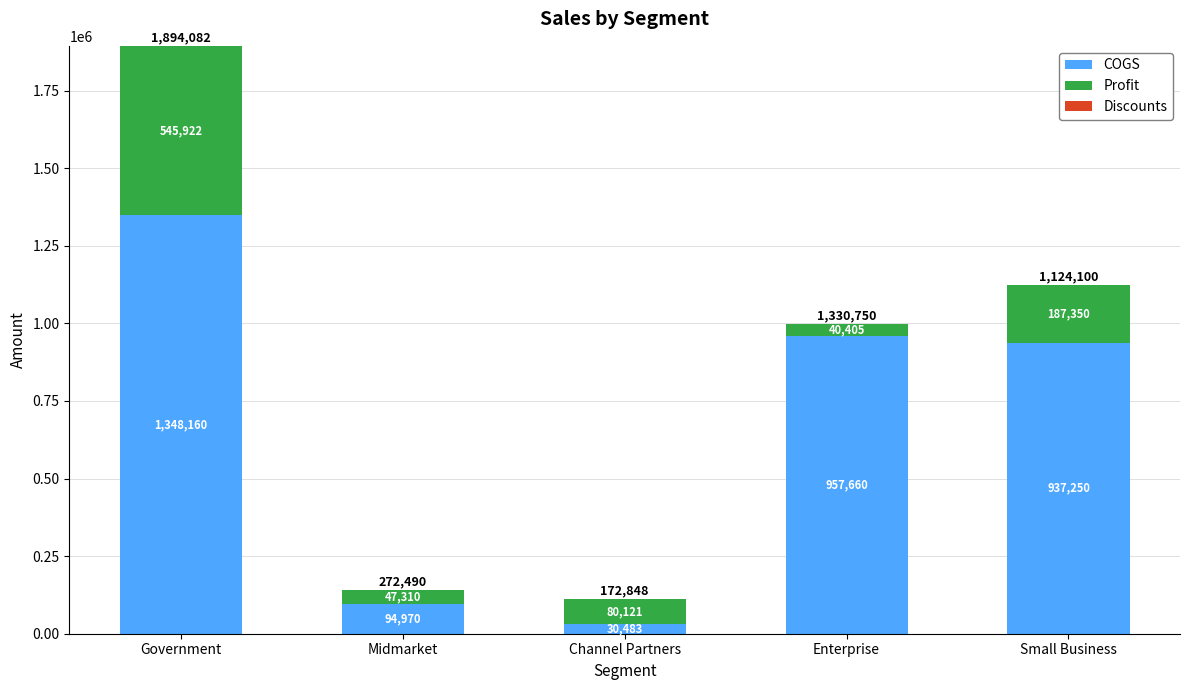

Read the COGS value at Small Business, to the nearest 50.

937250